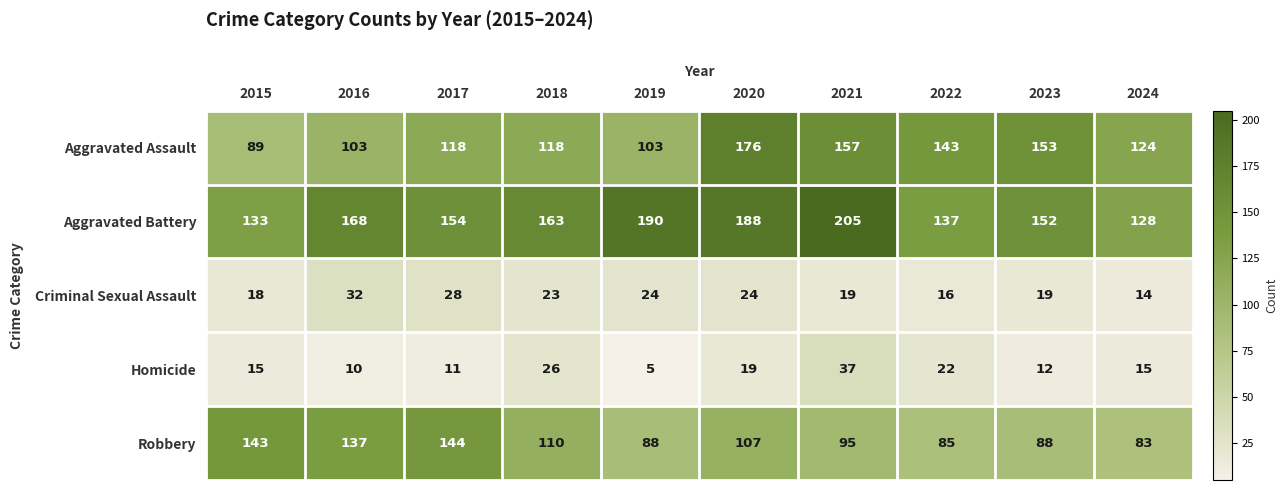

What is the maximum value for Criminal Sexual Assault?

32